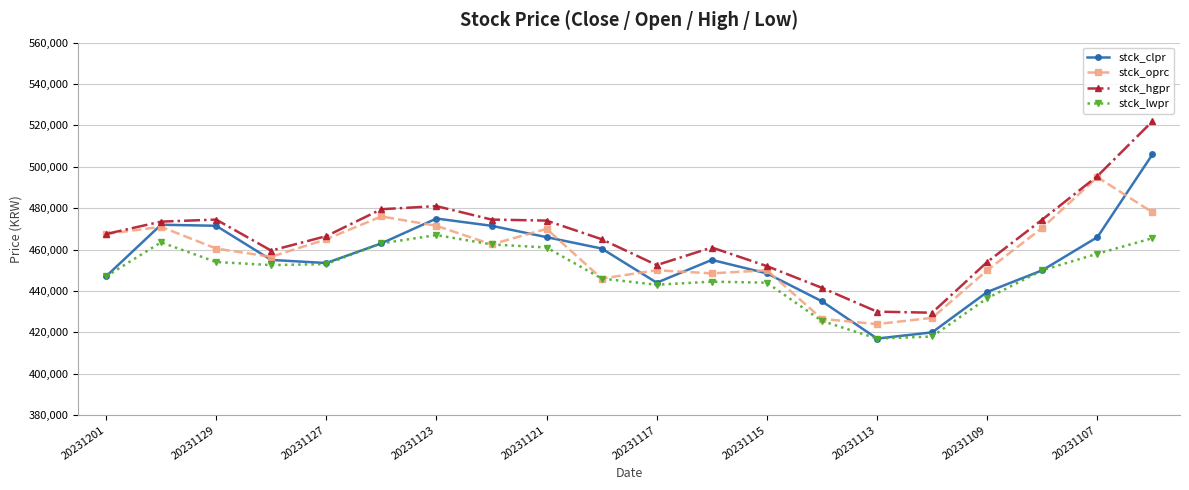

What is the value of the stck_clpr point at the 15th from the left?

417000